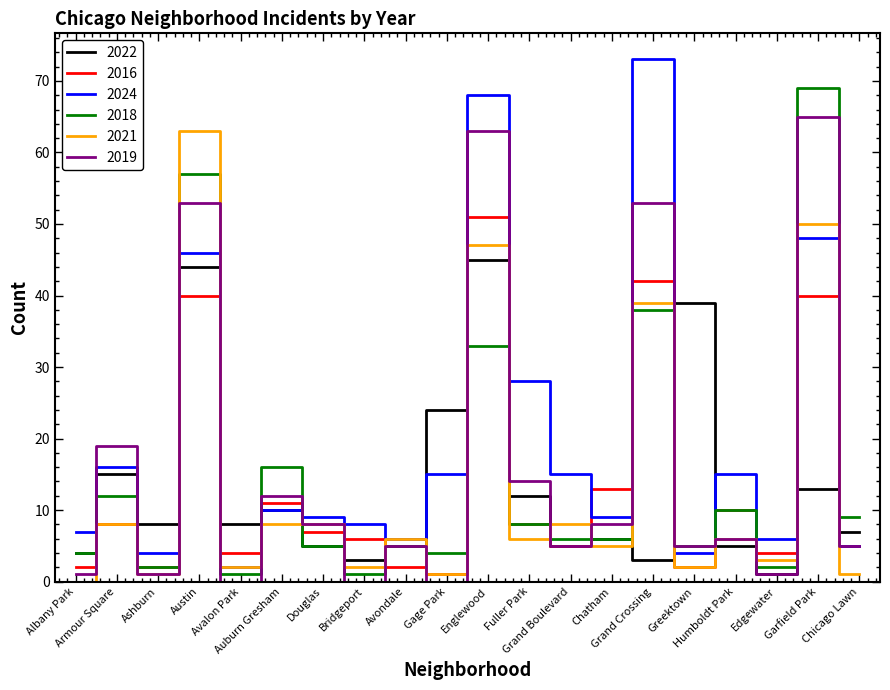

What is the highest value of the 2019 series?

65